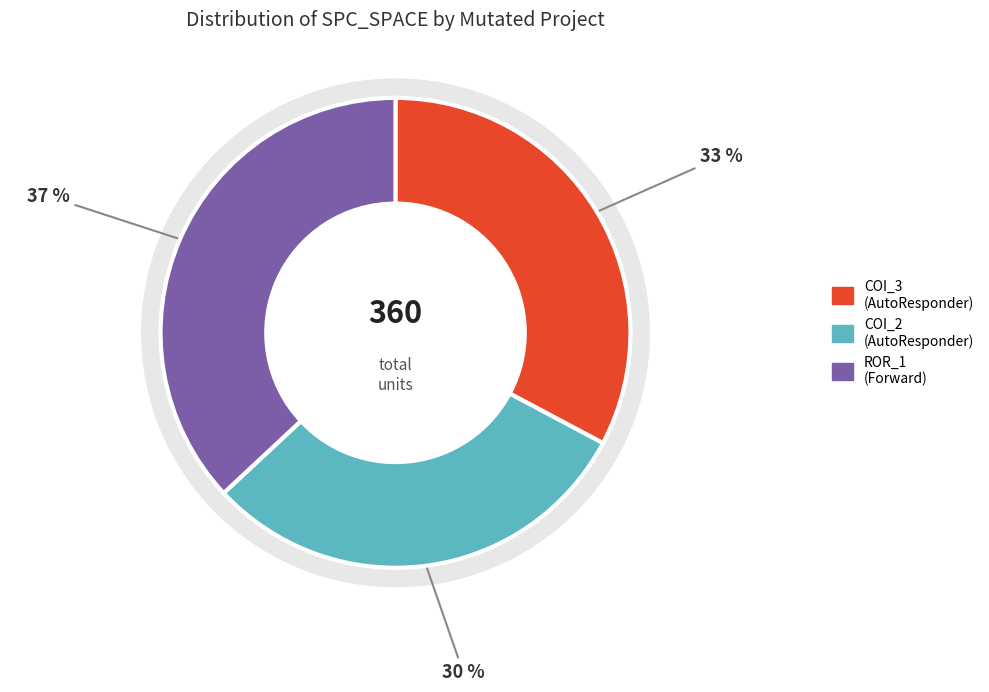

To the nearest percent, what portion does AutoResponder.EmailSystem.Client.COI_2 represent?

30%